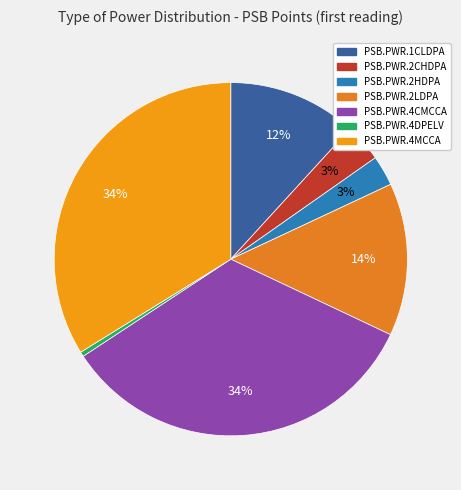

Count the number of slices in the pie.

7